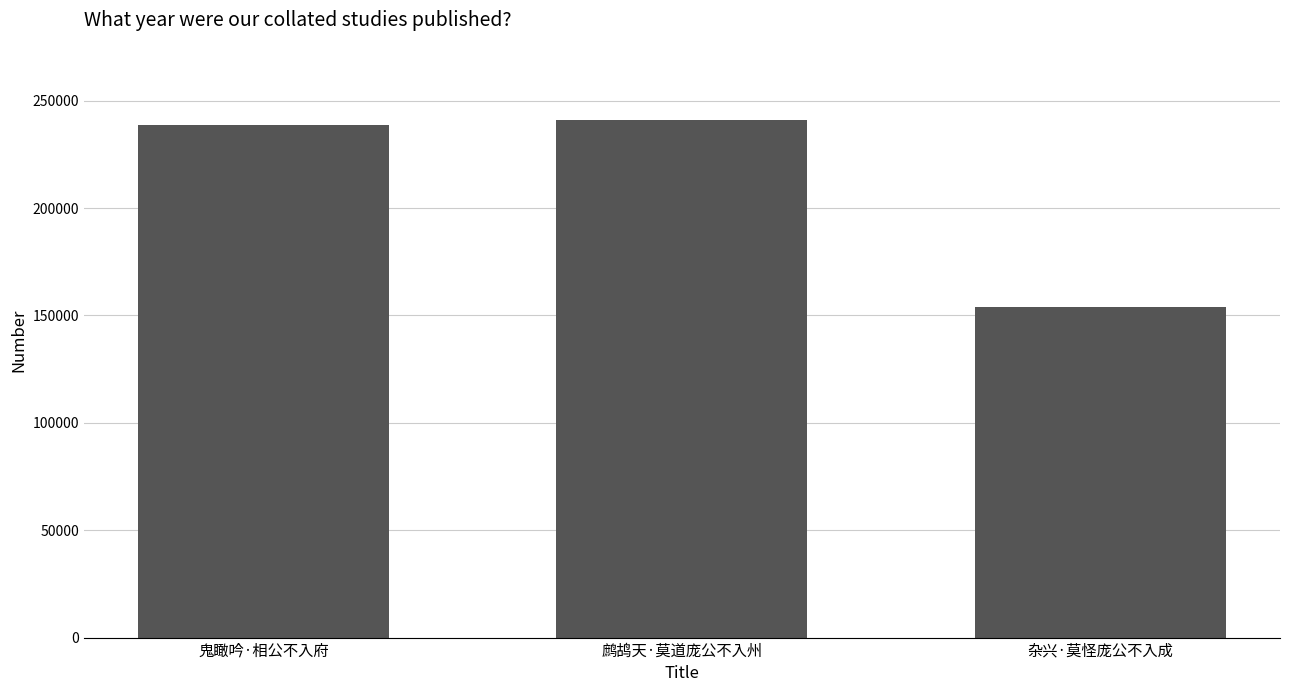

What is the sum of all values?

633148